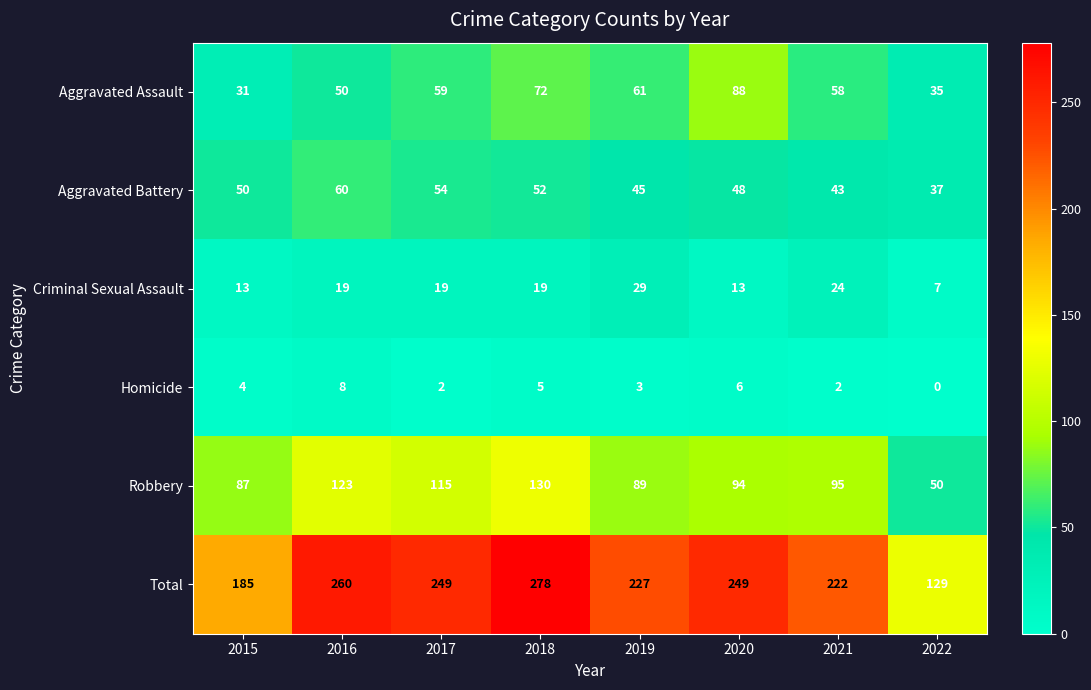

Between 2015 and 2020, which series saw the biggest shift?

Total